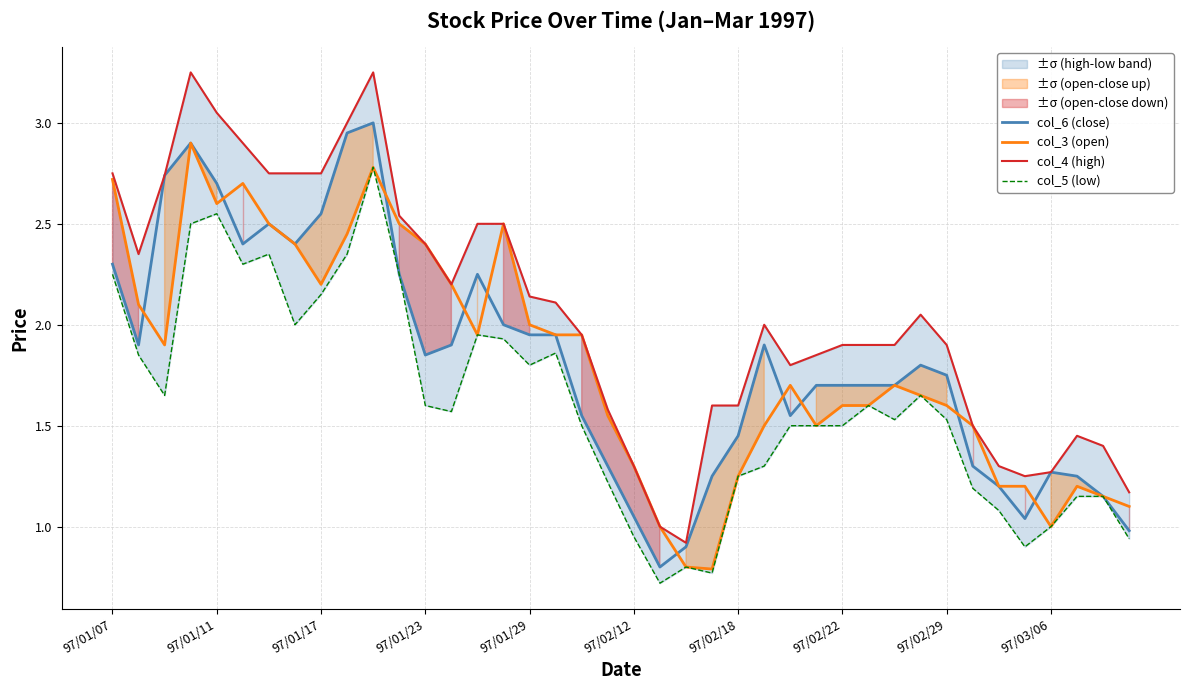

True or false: col_4 (high) and col_5 (low) cross at least once.

False